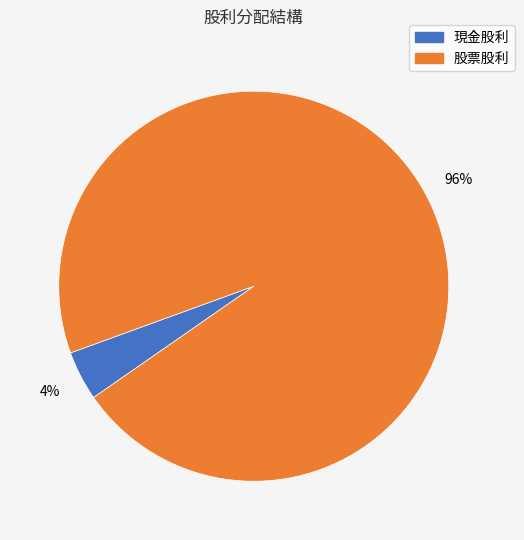

Count the number of slices in the pie.

2